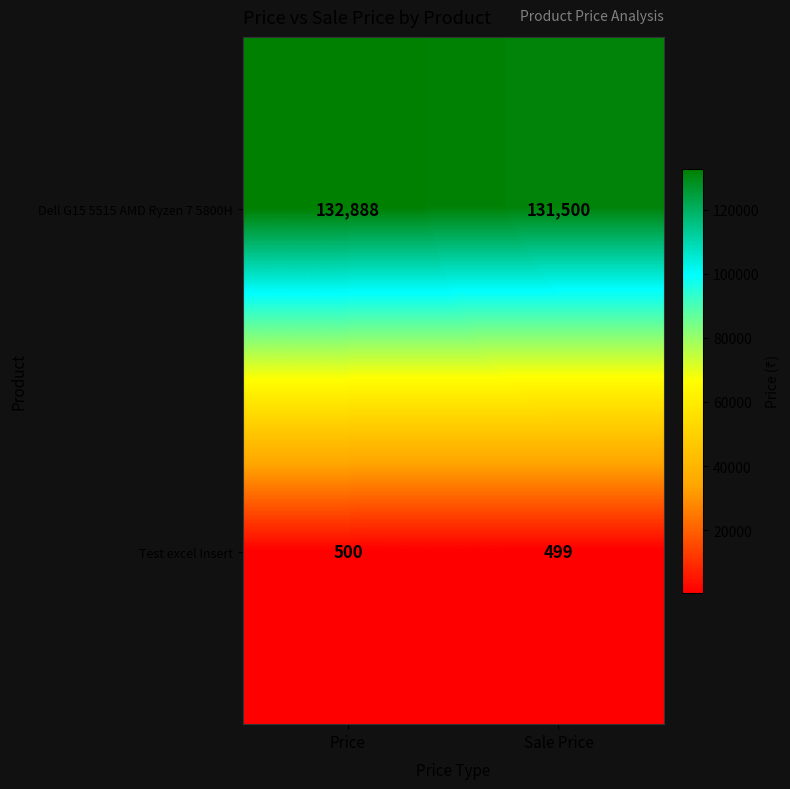

At which category is the sum across all series the highest?

Price